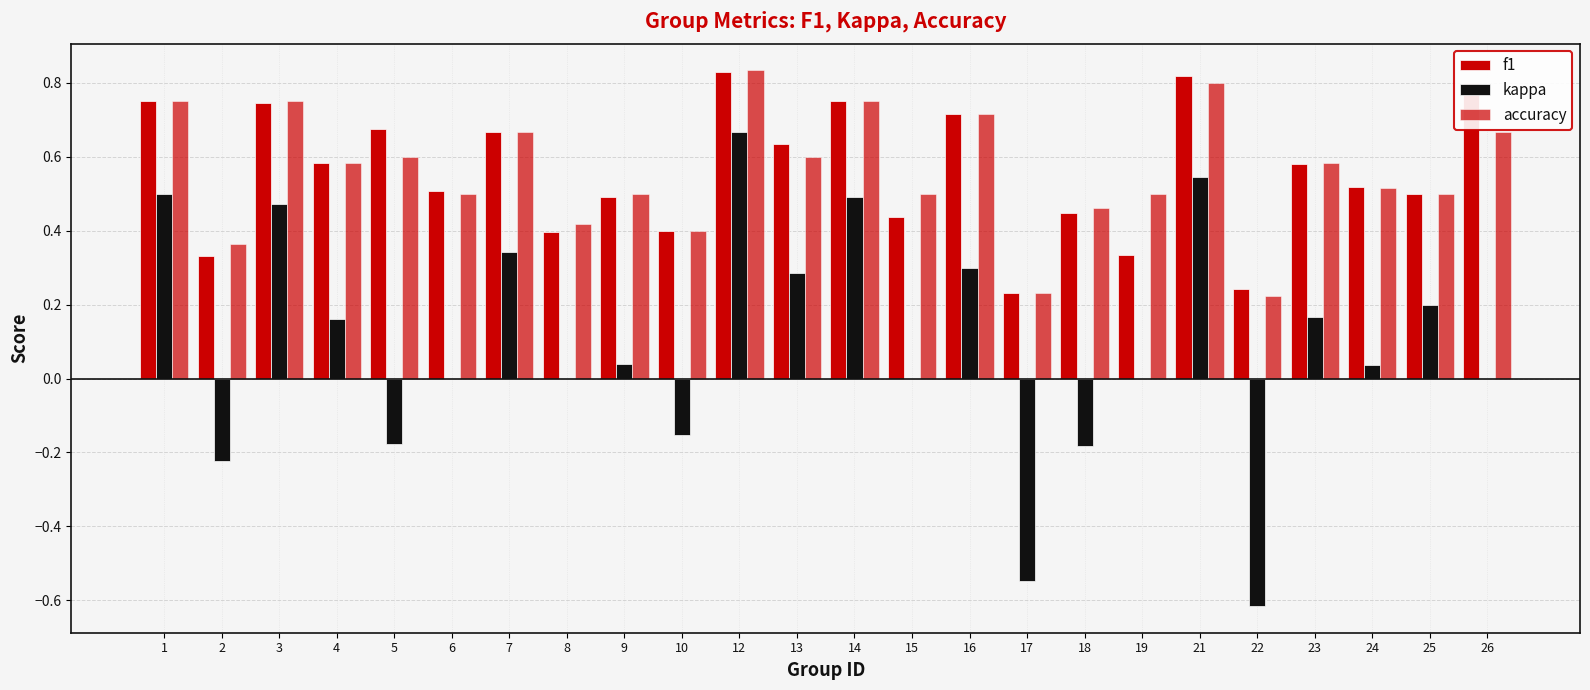

How many series are shown in this chart?

3